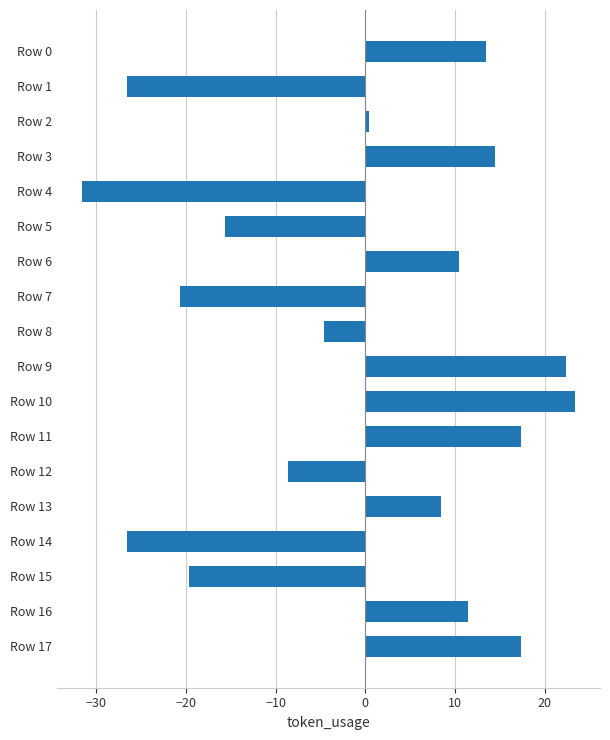

What is the difference between the second highest and minimum values?

54.0